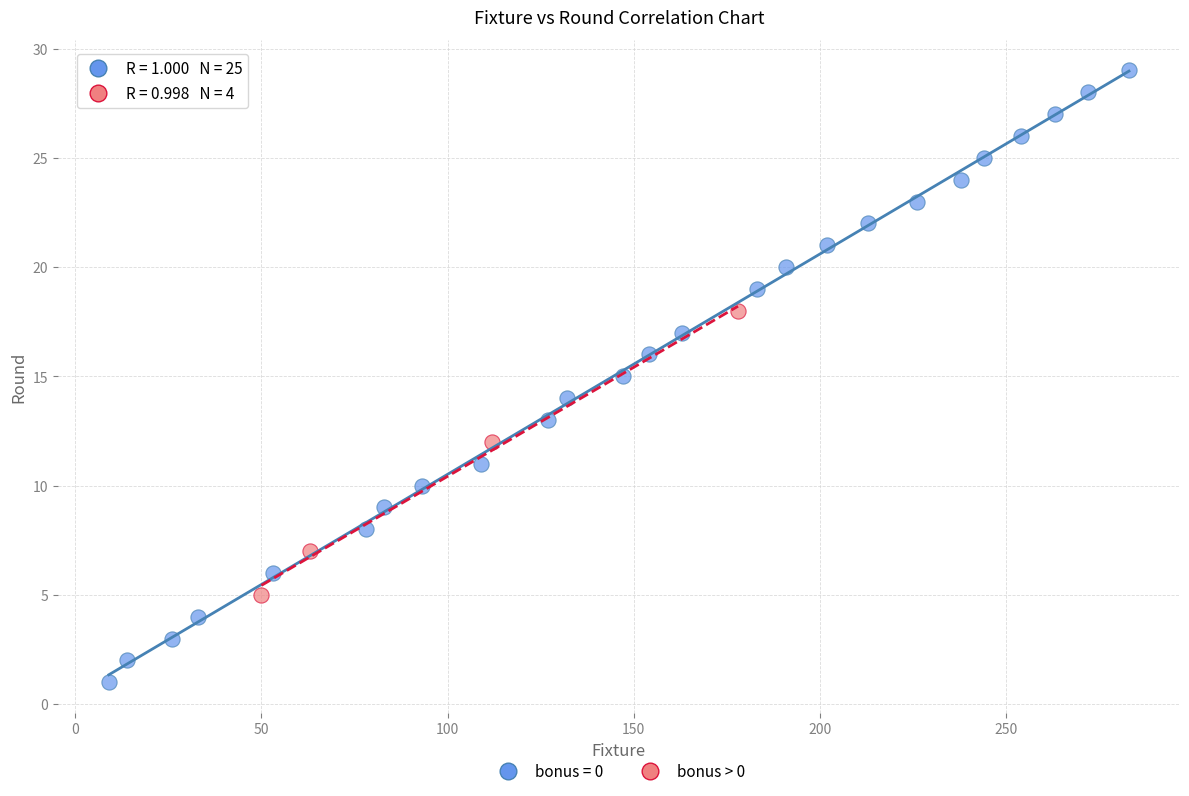

Which series has the largest Y range (max minus min)?

bonus = 0